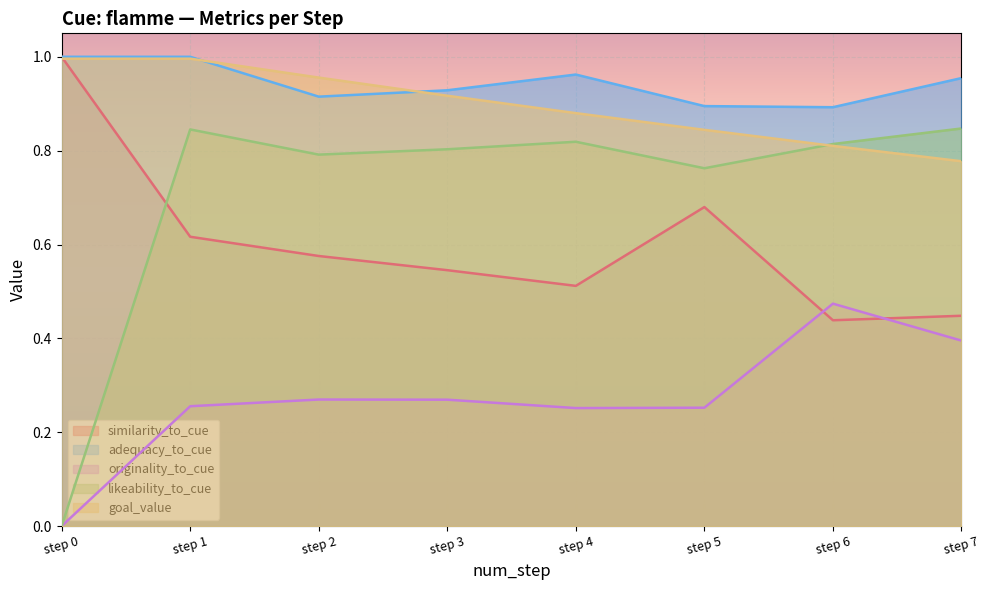

How many lines are shown in the chart?

5